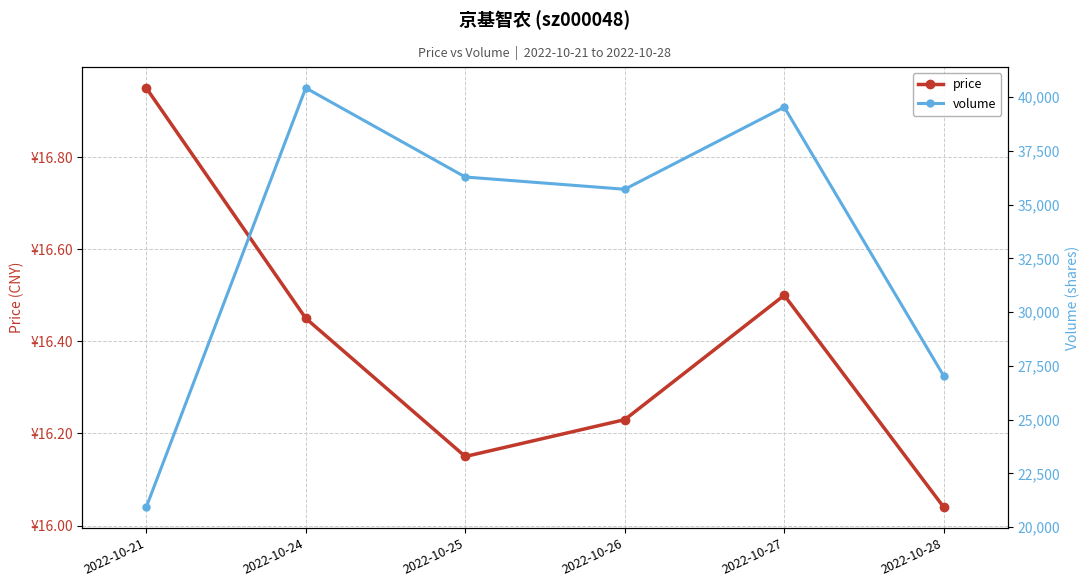

Count the number of categories in the chart.

6